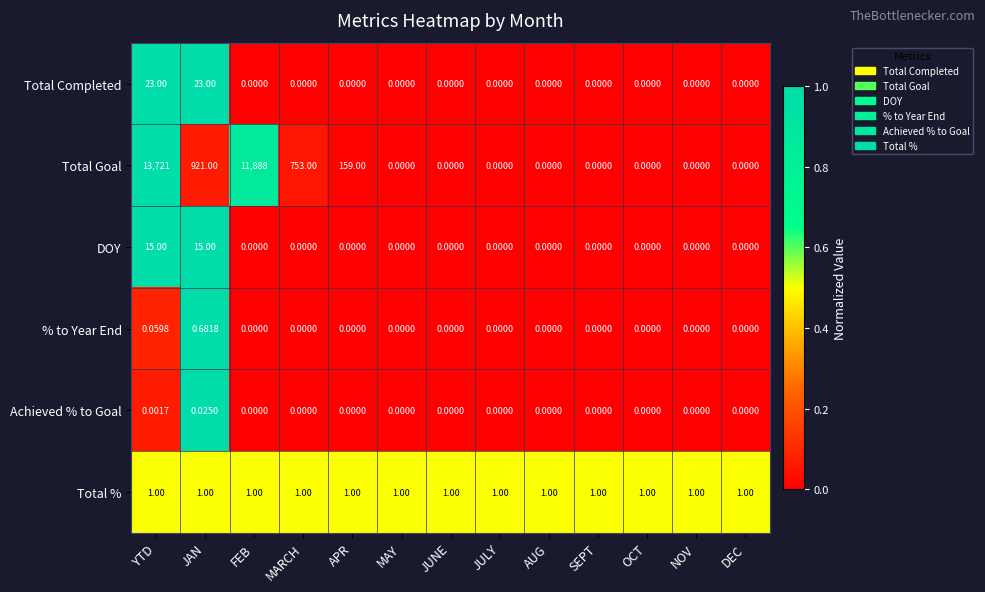

At which category is the sum across all series the highest?

YTD